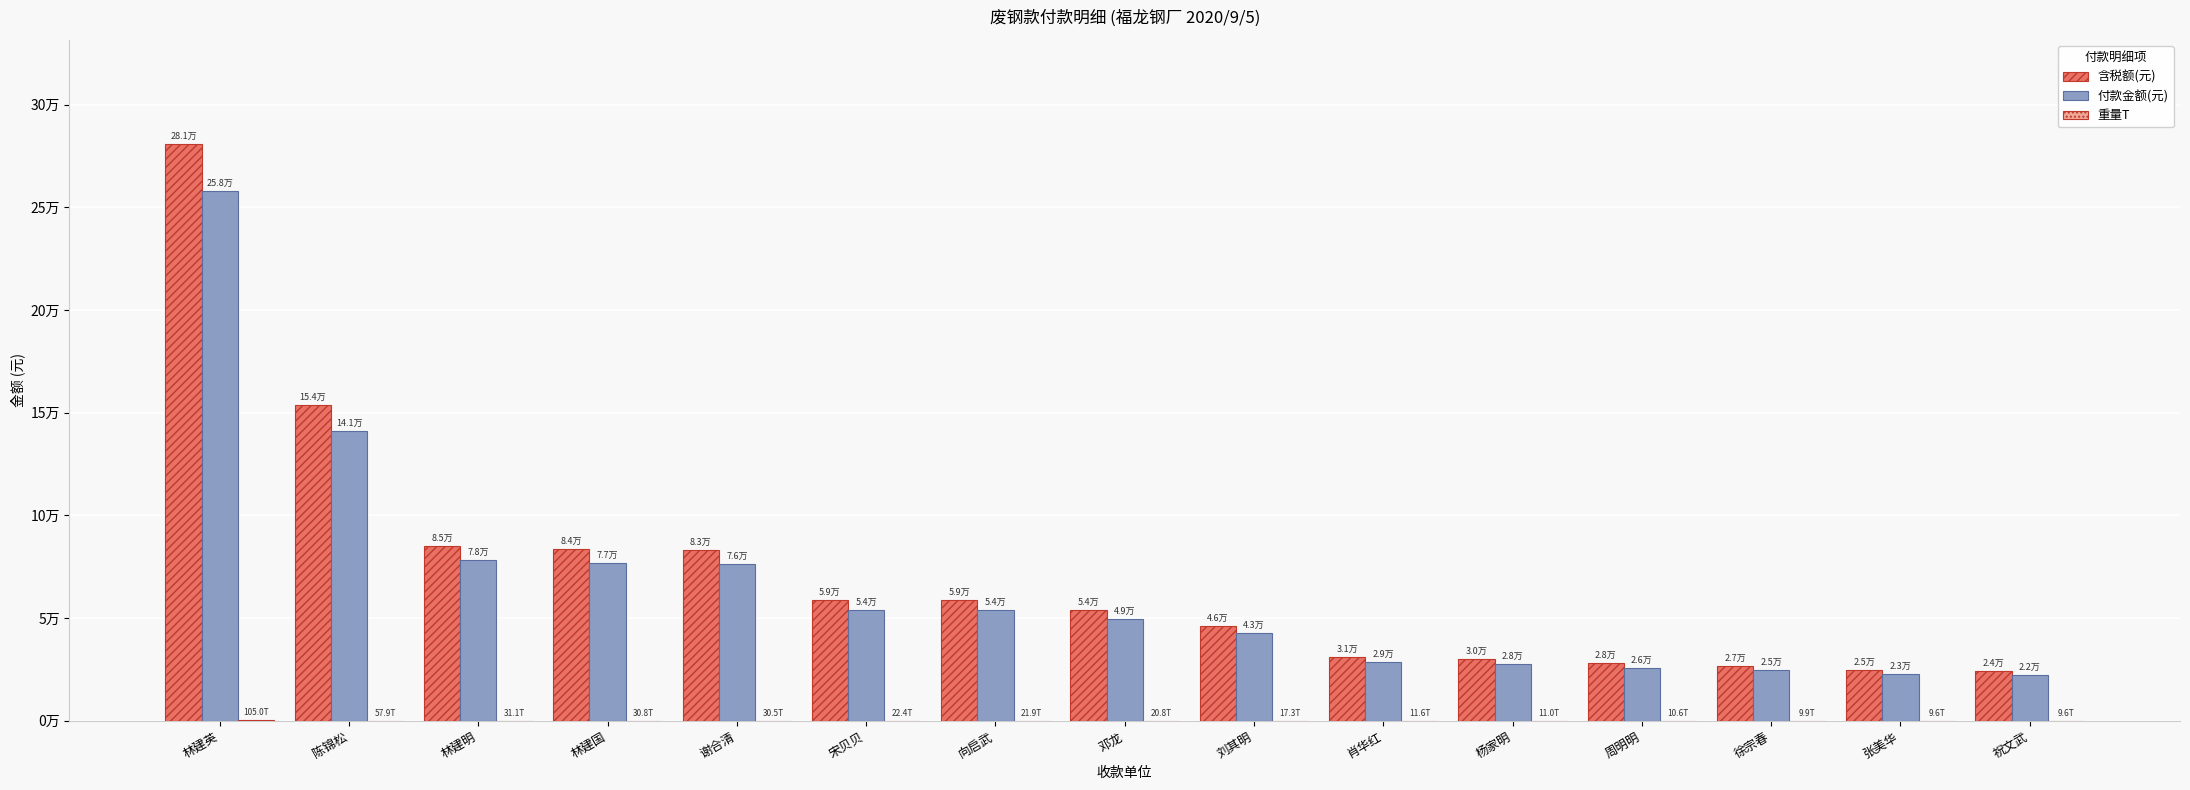

Does the chart contain stacked bars?

No